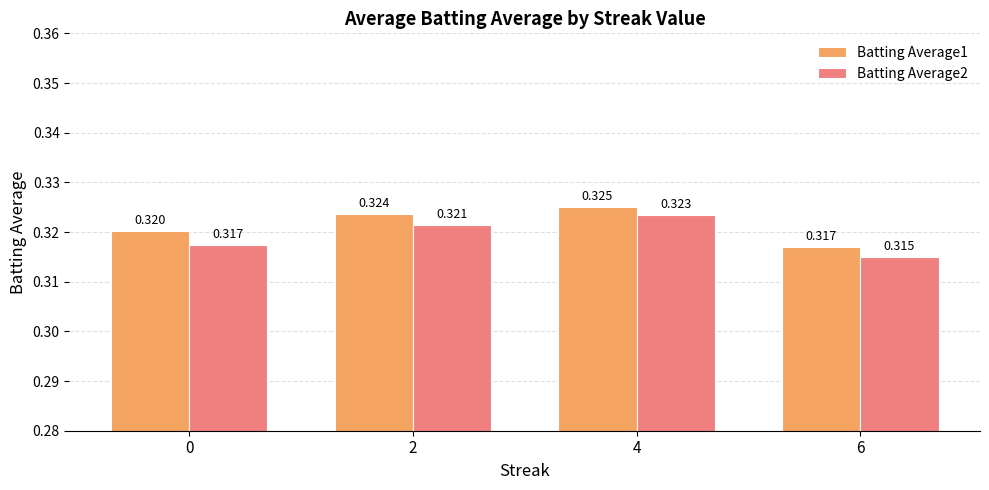

Does the chart contain any negative values?

No